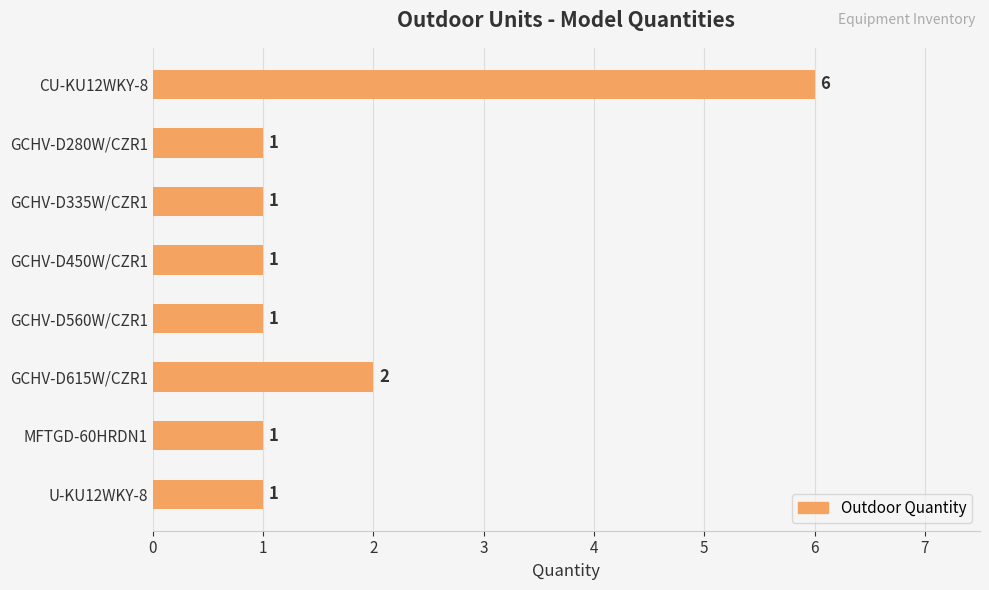

What is the change in value from GCHV-D280W/CZR1 to GCHV-D615W/CZR1?

+1